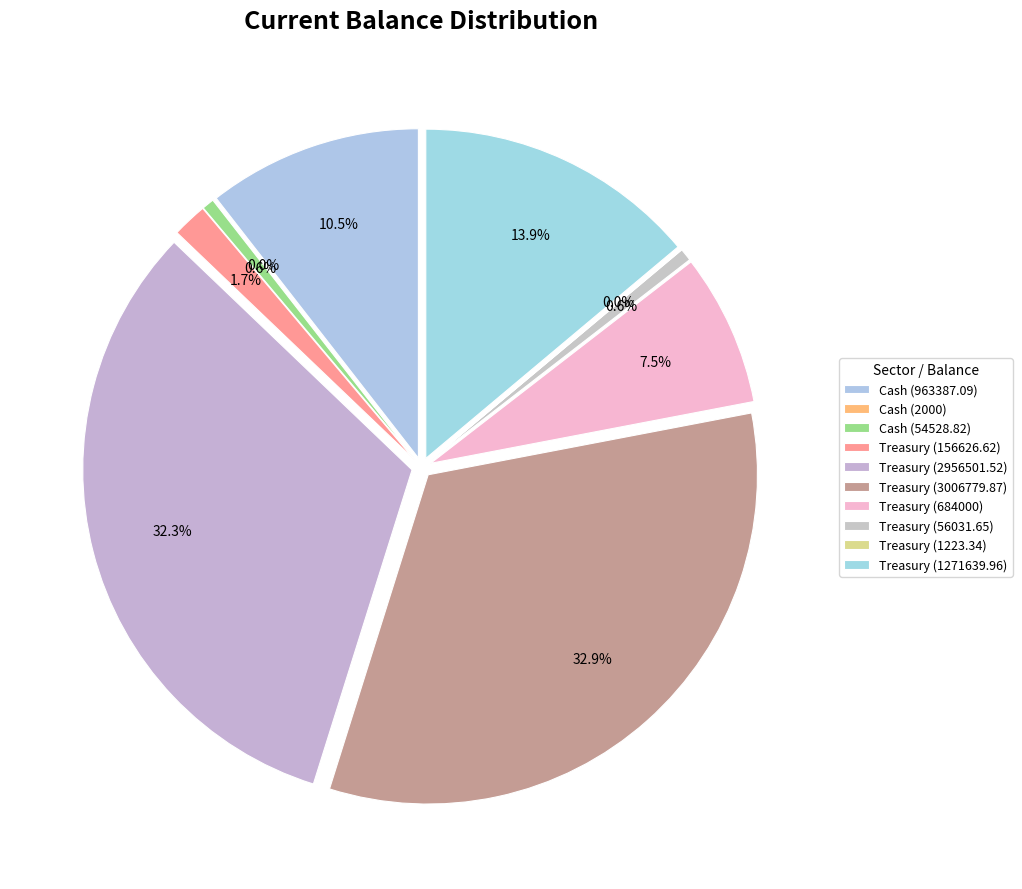

How many segments does this pie chart have?

10